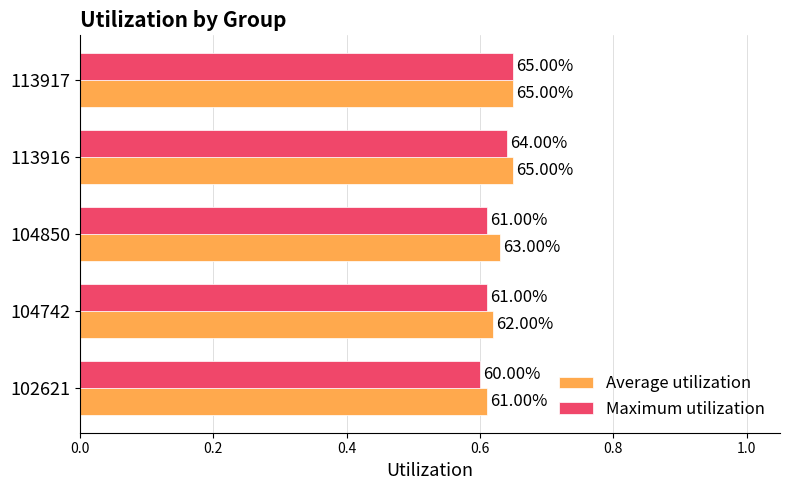

What are all the series names shown in the legend?

Average utilization, Maximum utilization